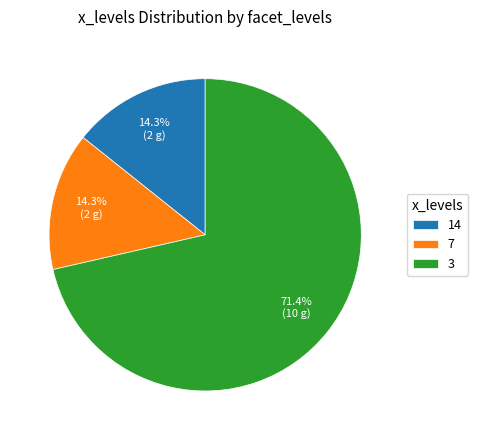

Combined, what portion of the pie is 14 and 3?

85.7%